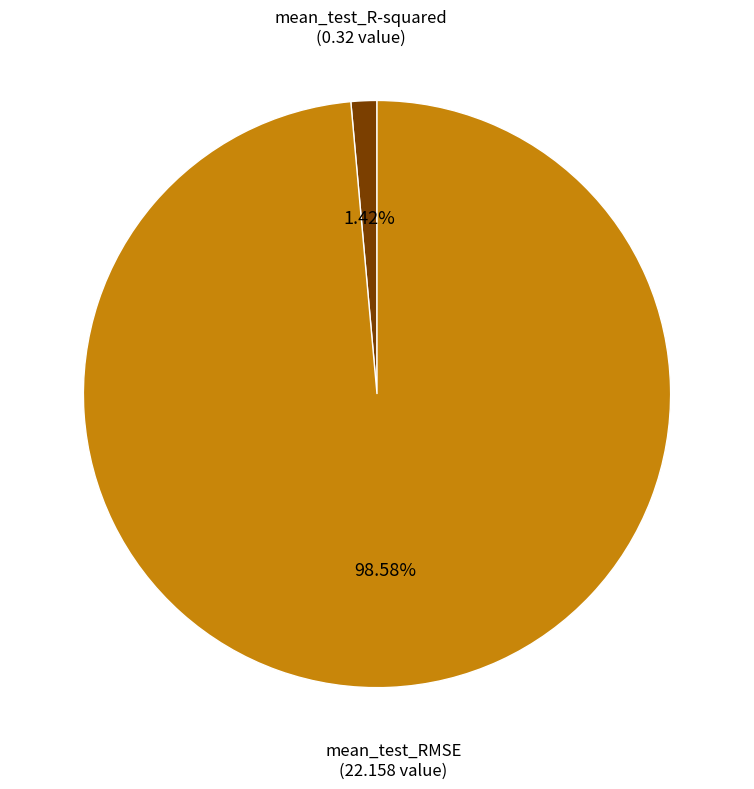

Count the number of slices in the pie.

2